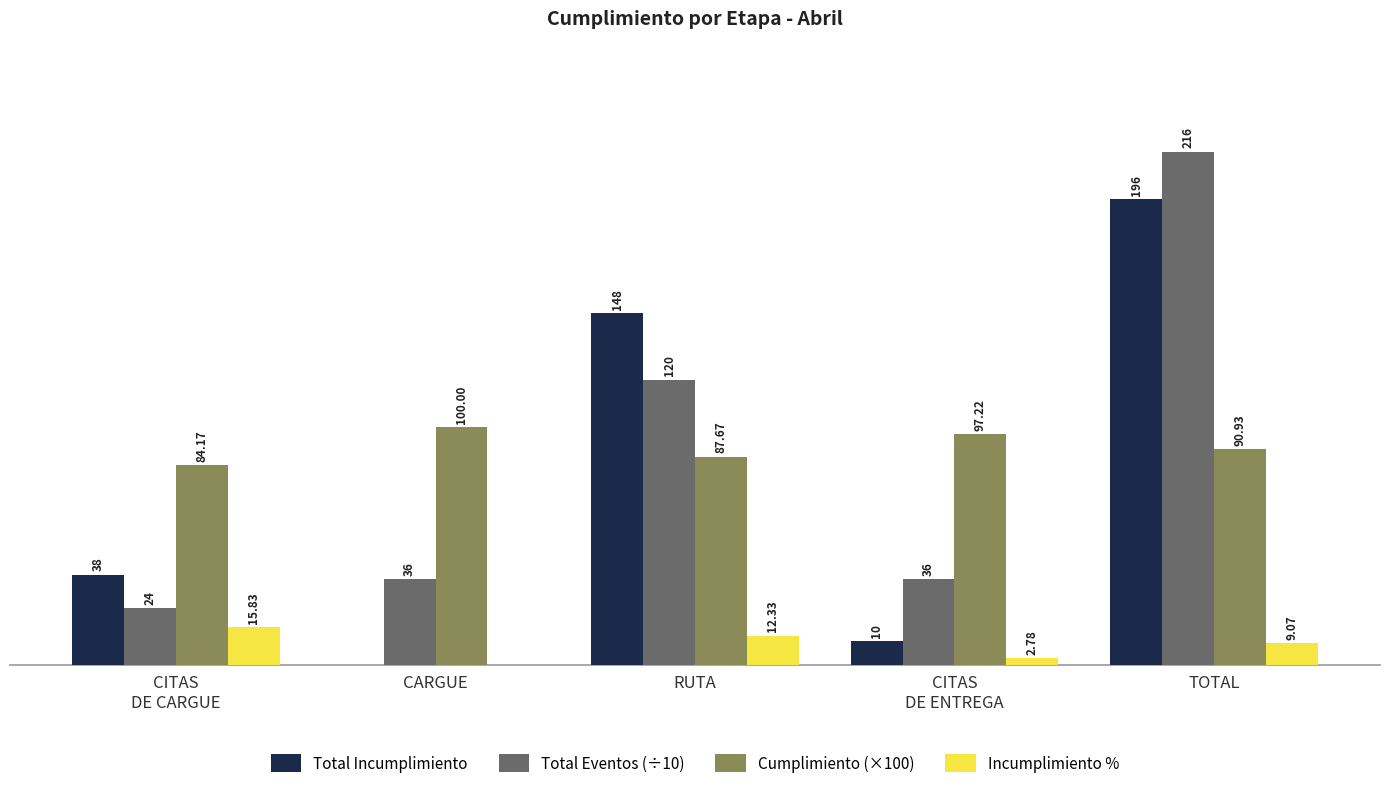

Does the chart contain stacked bars?

No